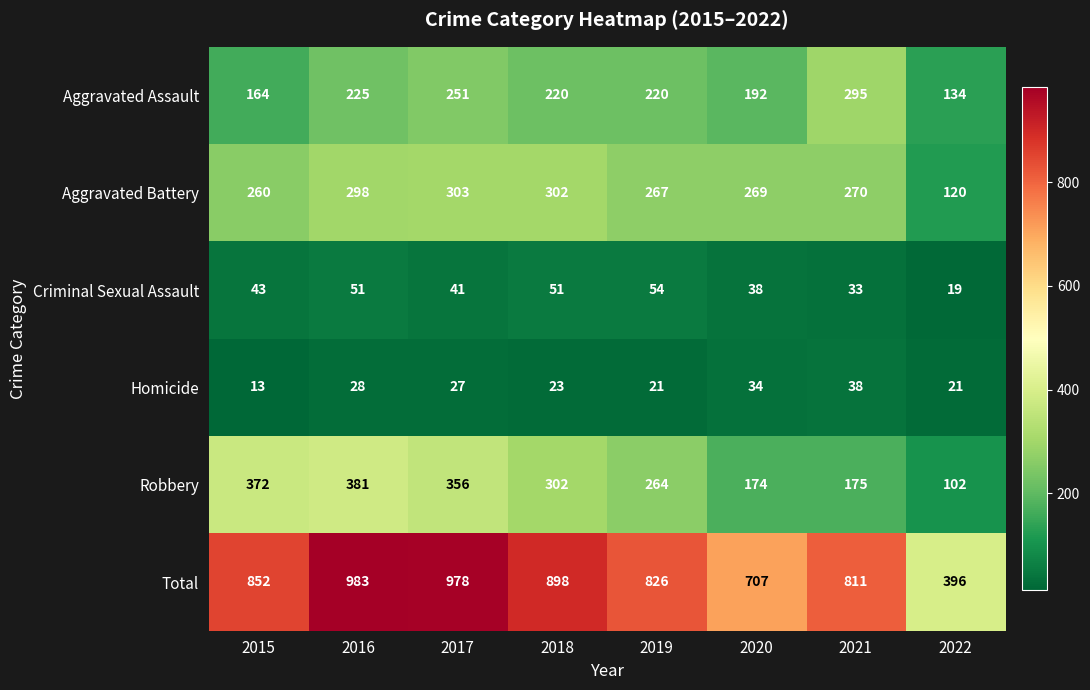

What is the total value across all series at 2015?

1704